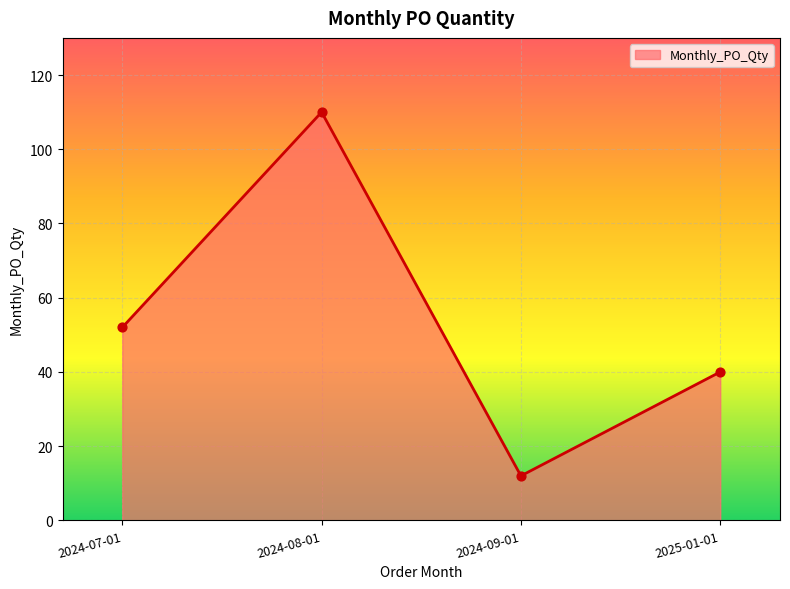

What is the change in value from 2024-07-01 to 2025-01-01?

-12